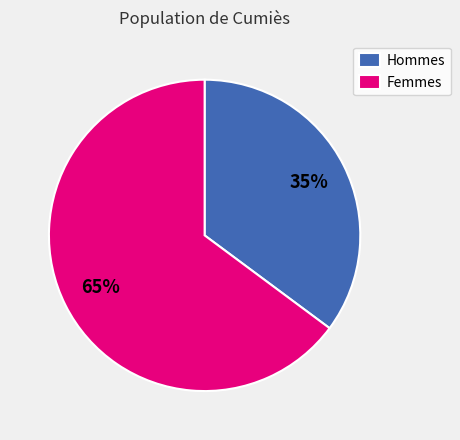

Is there any slice that represents more than half of the pie?

Yes